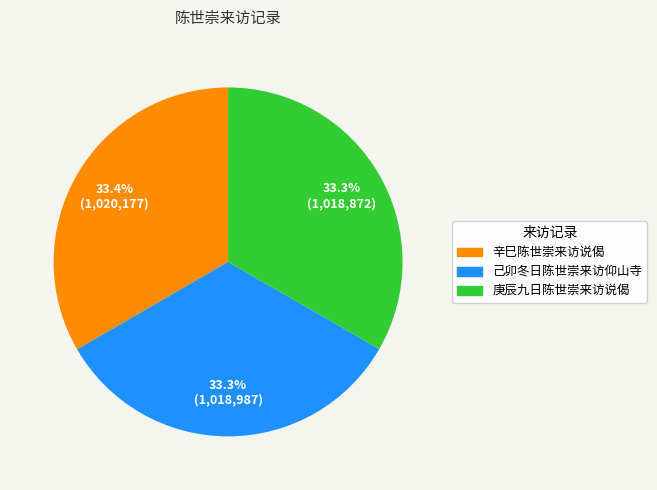

Combined, do 庚辰九日陈世崇来访说偈 and 己卯冬日陈世崇来访仰山寺 account for over 50%?

Yes